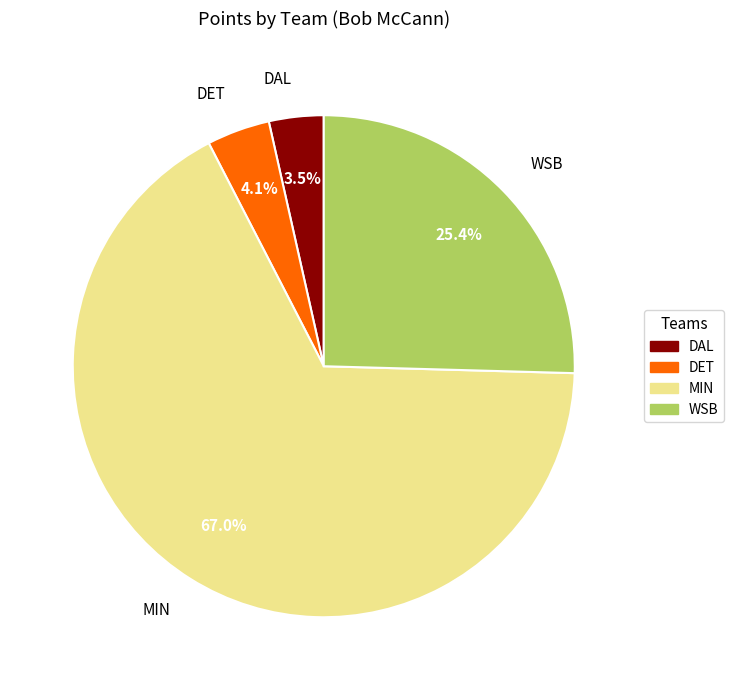

To the nearest percent, what portion does DET represent?

4%